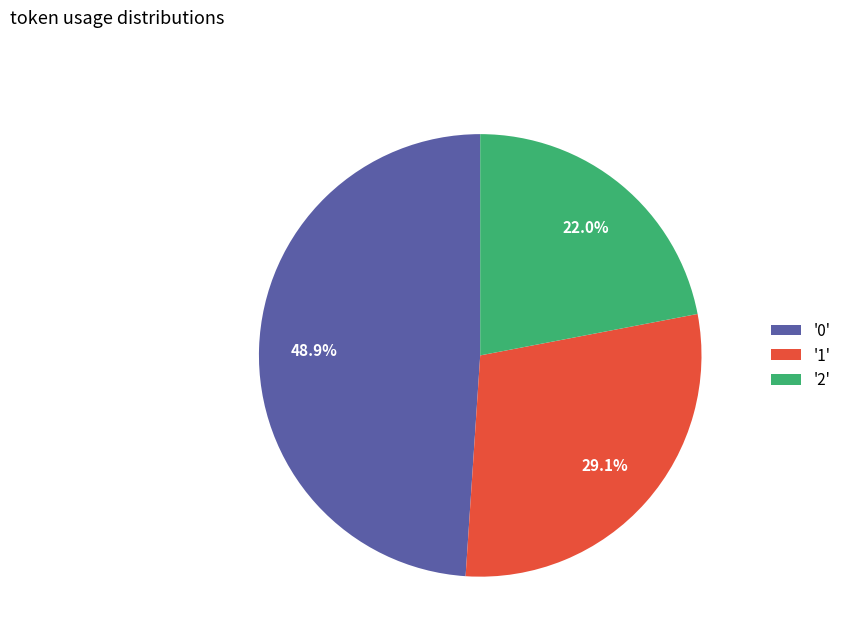

What is the total percentage of '2' and '0'?

70.9%